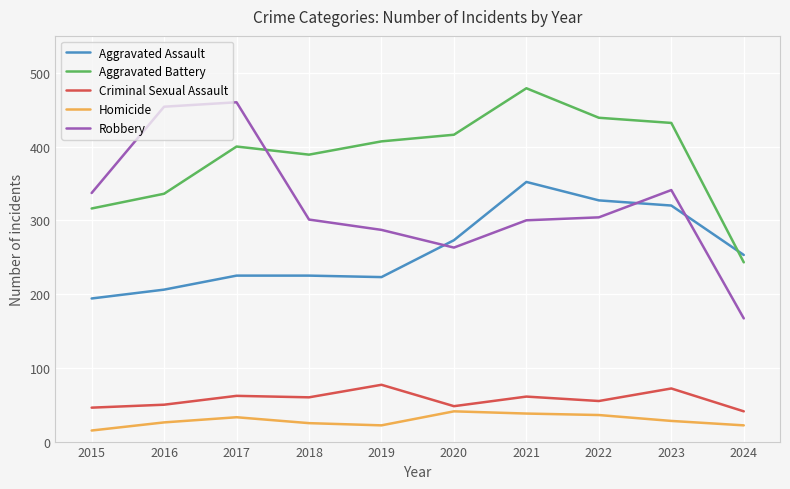

What value does the Criminal Sexual Assault series have at 2024?

41